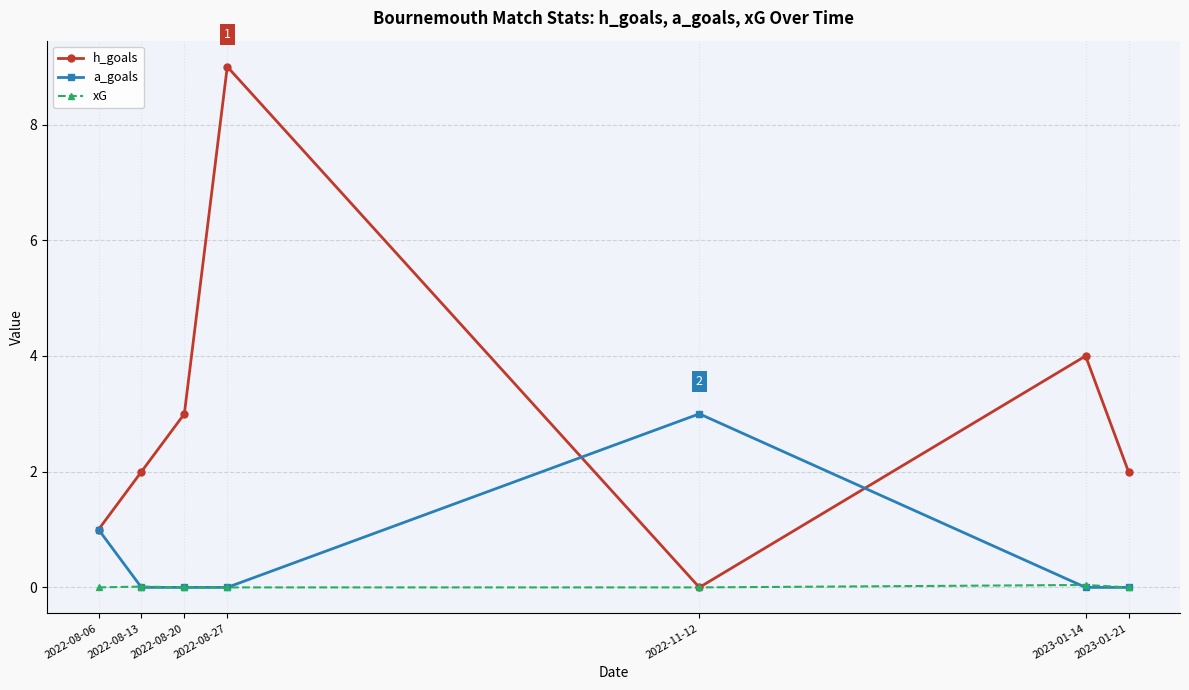

At how many categories does at least one series exceed 7?

1